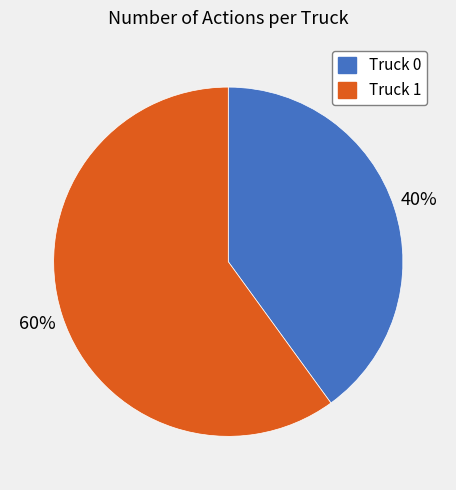

Rank the categories by value from lowest to highest.

Truck 0, Truck 1